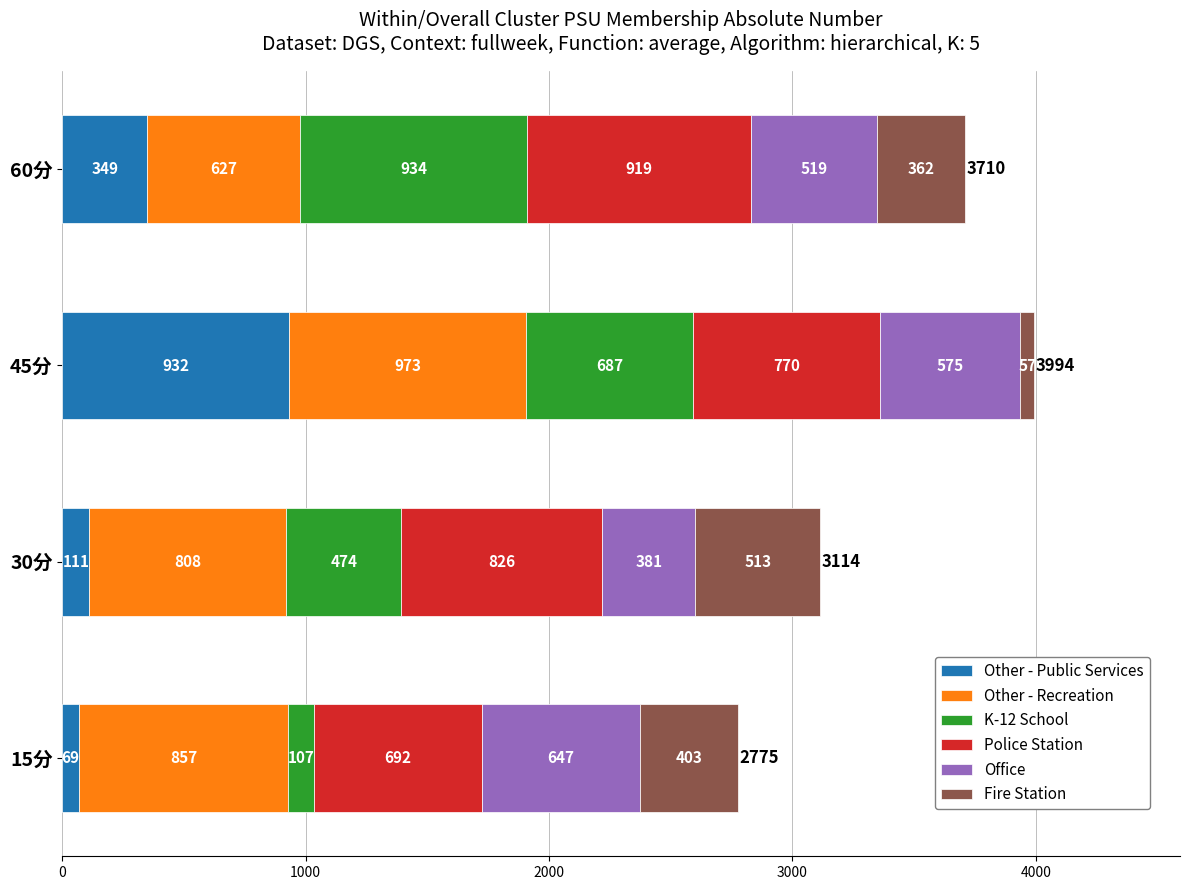

At which label does Other - Public Services reach its peak?

45分